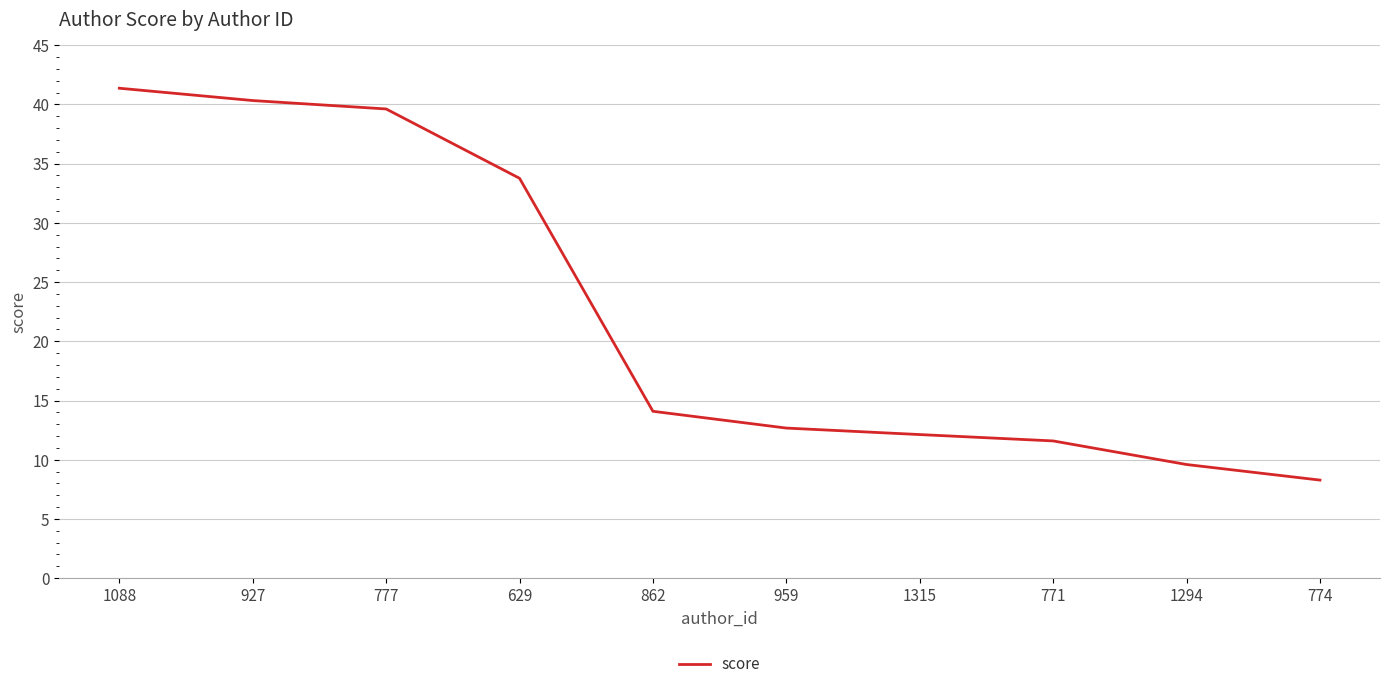

Reading left to right, extract all data points from this chart.

41.4	40.3	39.6	33.8	14.1	12.7	12.1	11.6	9.6	8.3